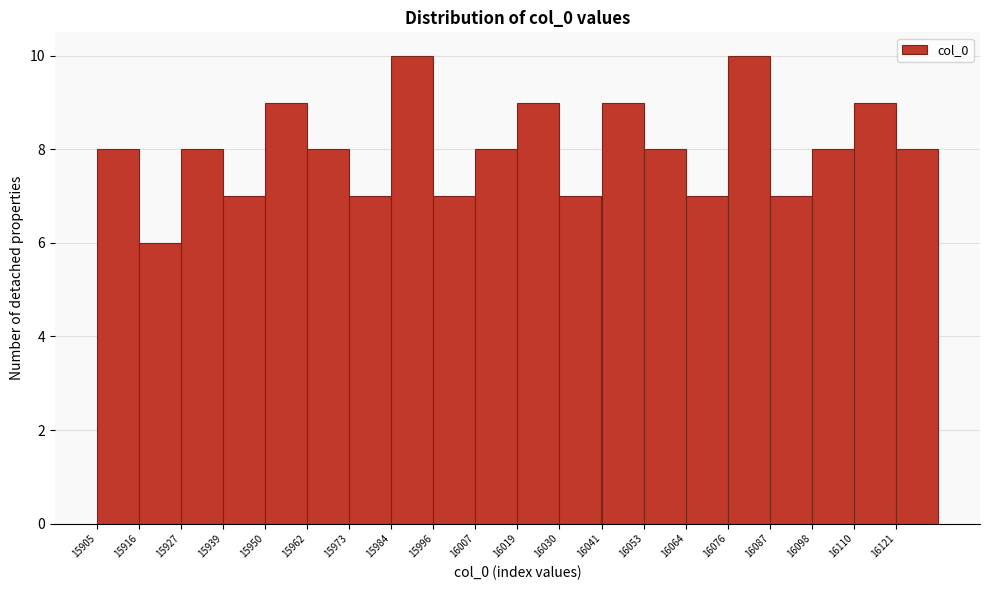

Reading left to right, transcribe this chart: for each bar, give the range it covers on the x-axis and its height. Neither the bar edges nor the heights are printed on the chart, so give them approximately, as read against the axes.

15905.0 to 15916.4: 8
15916.4 to 15927.8: 6
15927.8 to 15939.2: 8
15939.2 to 15950.6: 7
15950.6 to 15962.0: 9
15962.0 to 15973.4: 8
15973.4 to 15984.8: 7
15984.8 to 15996.2: 10
15996.2 to 16007.6: 7
16007.6 to 16019.0: 8
16019.0 to 16030.4: 9
16030.4 to 16041.8: 7
16041.8 to 16053.2: 9
16053.2 to 16064.6: 8
16064.6 to 16076.0: 7
16076.0 to 16087.4: 10
16087.4 to 16098.8: 7
16098.8 to 16110.2: 8
16110.2 to 16121.6: 9
16121.6 to 16133.0: 8